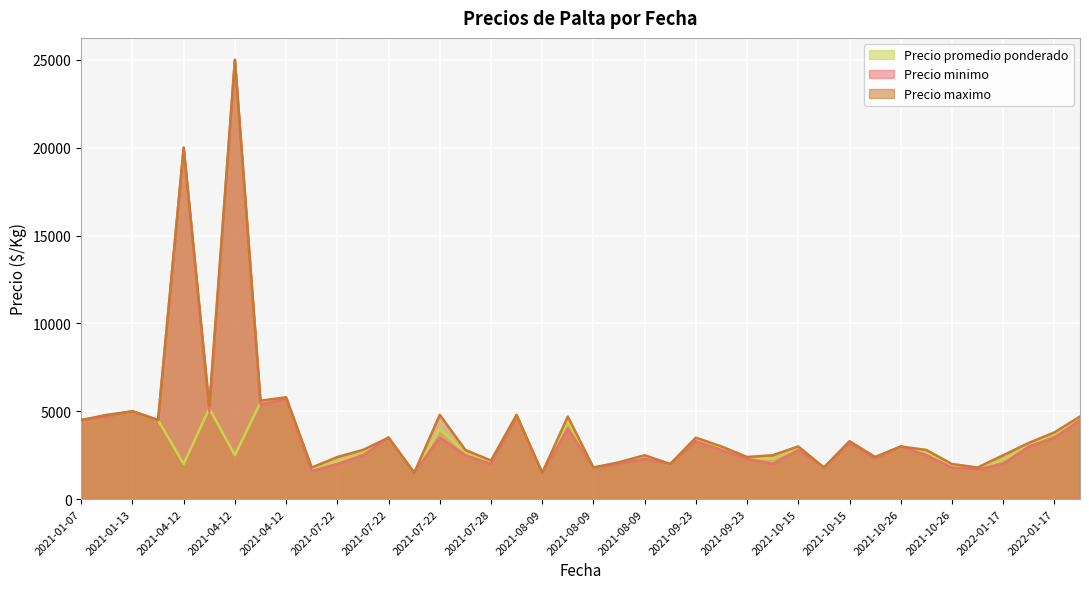

True or false: Precio maximo and Precio promedio ponderado cross at least once.

False